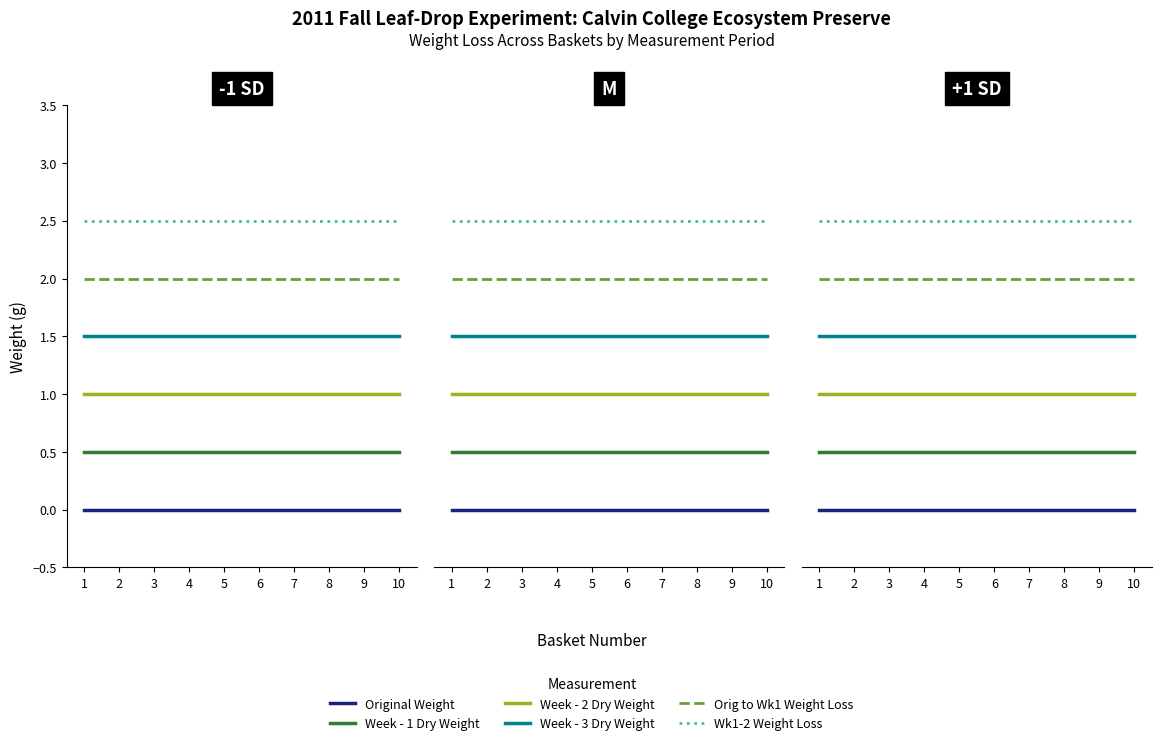

At which label does Wk1-2 Weight Loss reach its minimum?

1